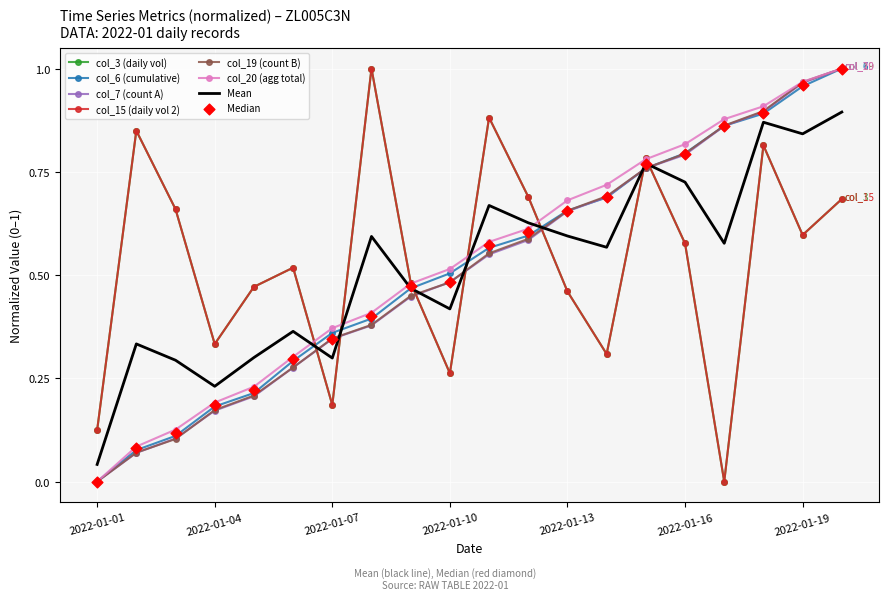

What are all the series names shown in the legend?

col_3, col_6, col_7, col_15, col_19, col_20